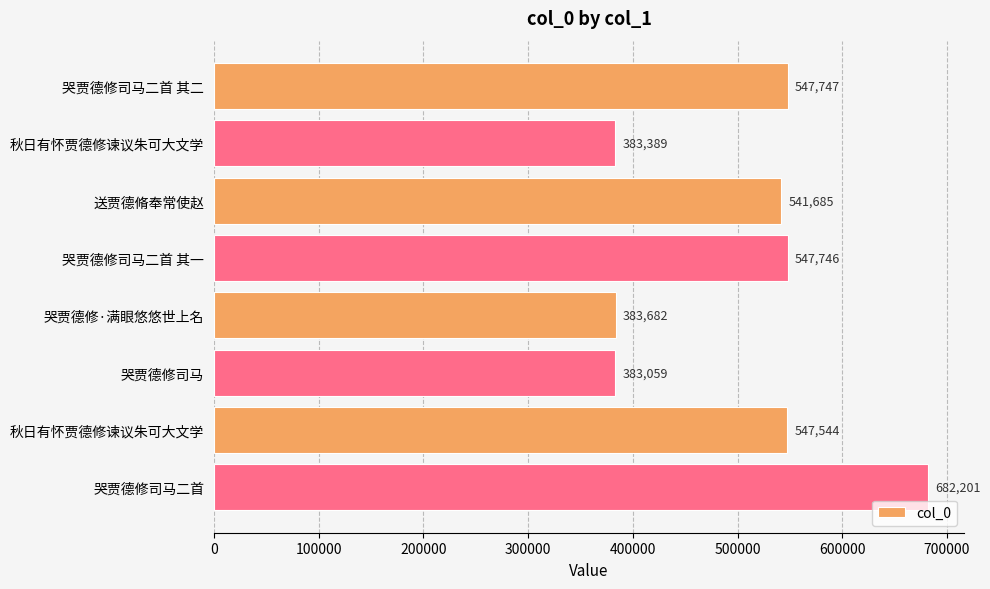

What is the maximum value shown in the chart?

682201